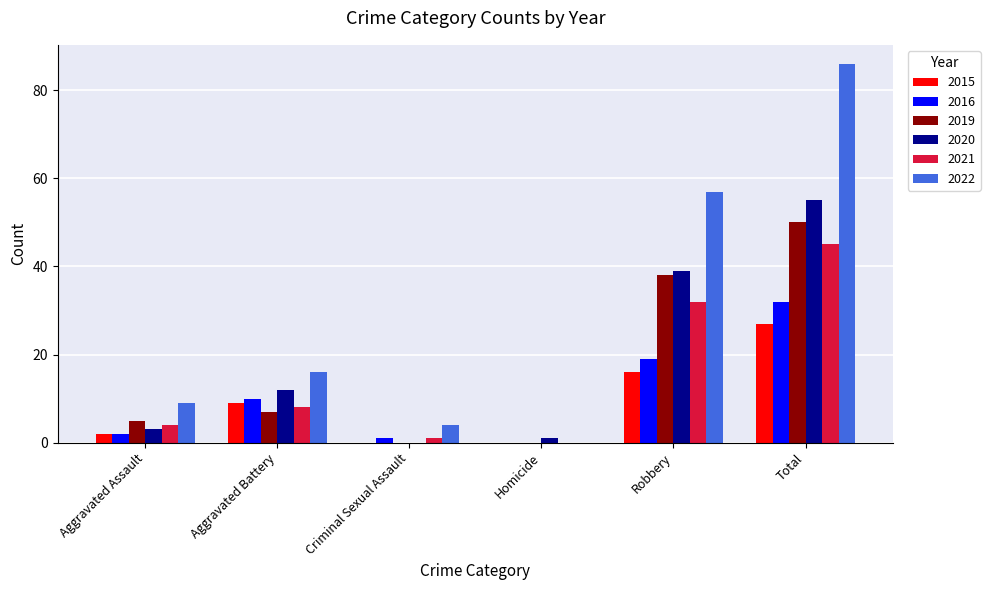

At which category is the sum across all series the highest?

Total